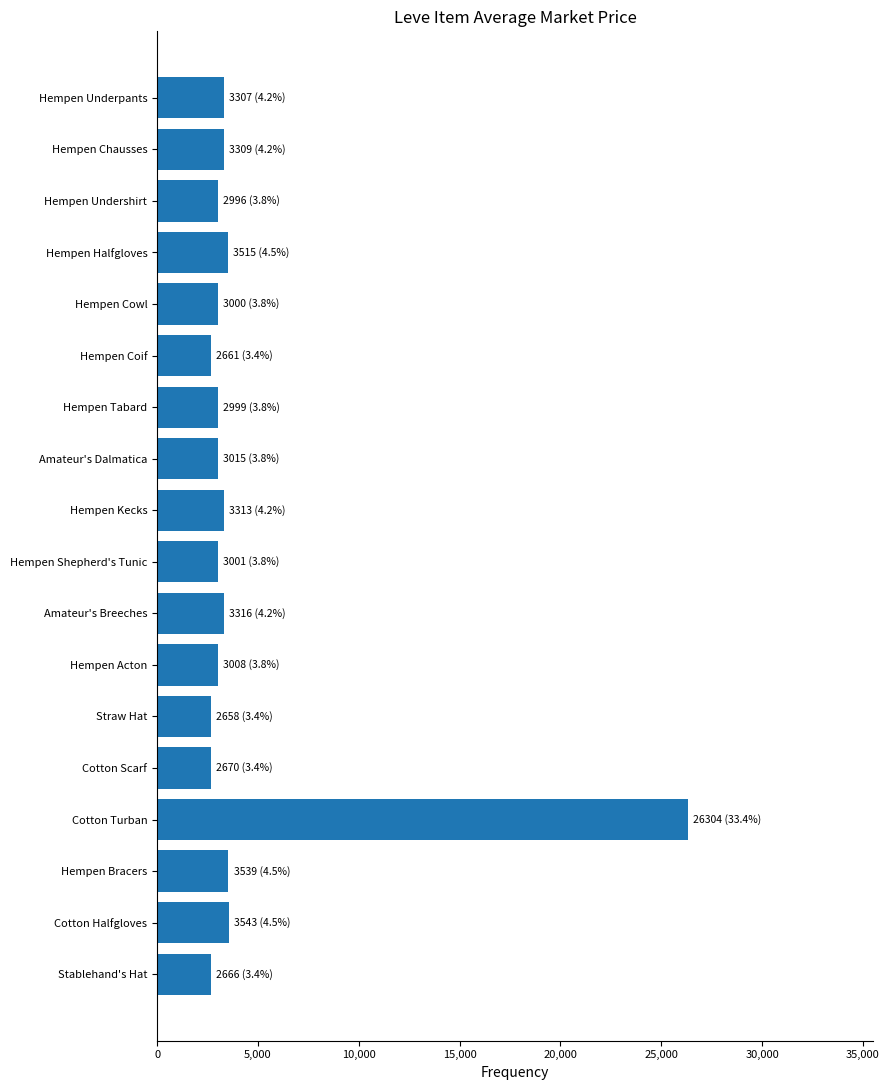

What is the minimum value shown in the chart?

2658